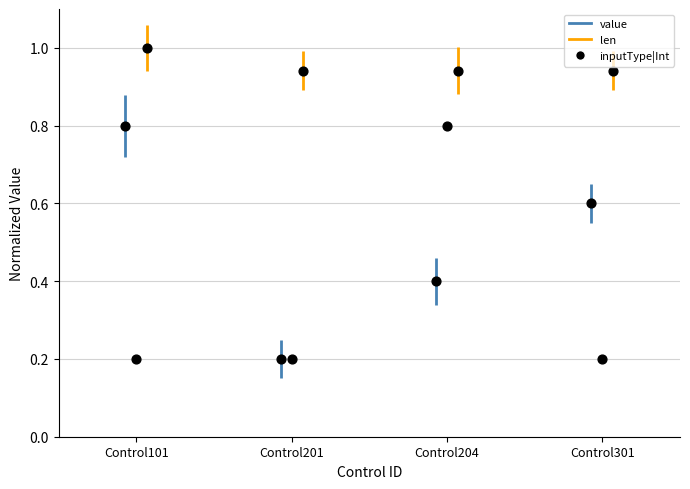

Between Control101 and Control204, which is larger?

Control204